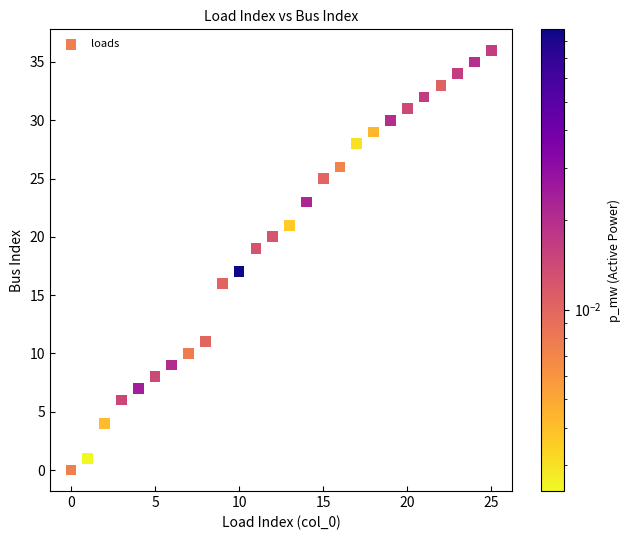

What is the range of Y values (max minus min)?

36